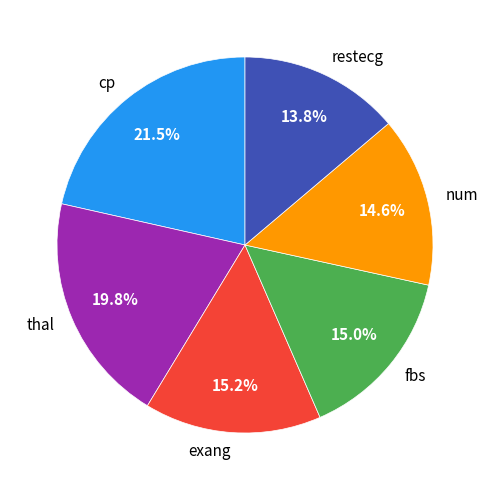

What is the largest slice in the pie chart?

cp